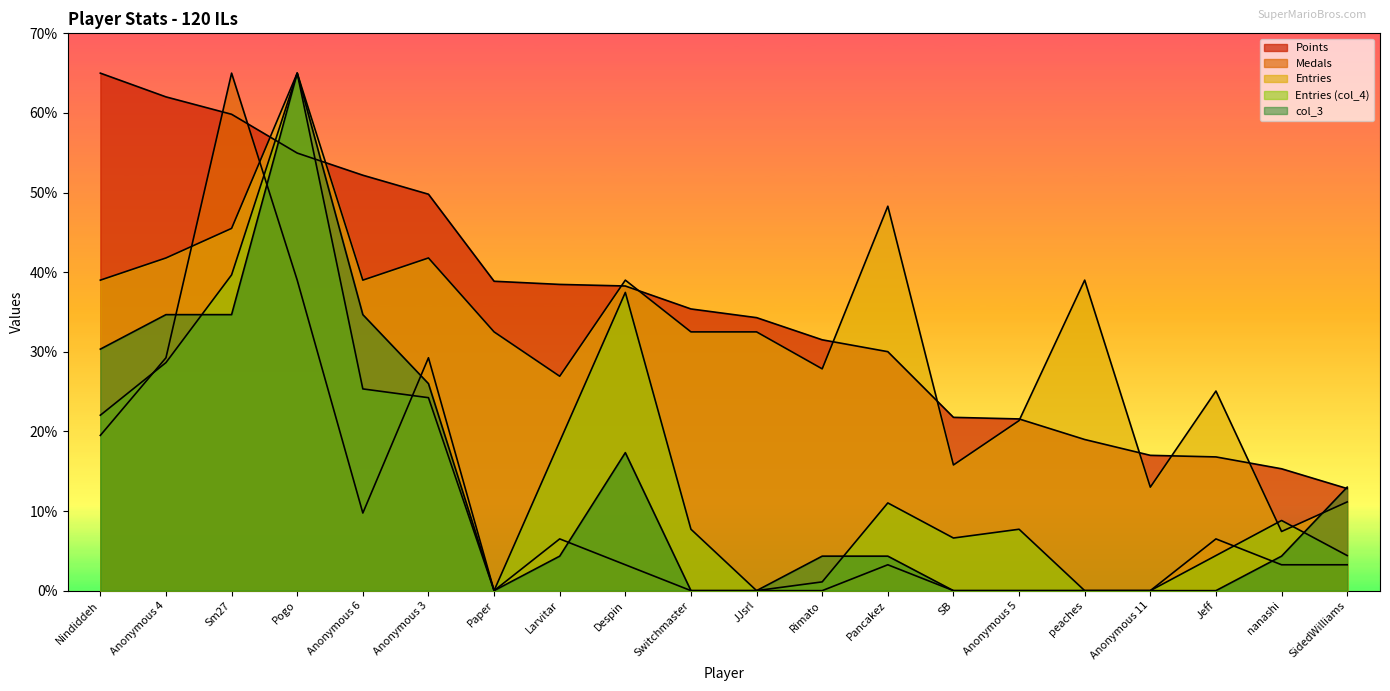

Count the number of categories in the chart.

20